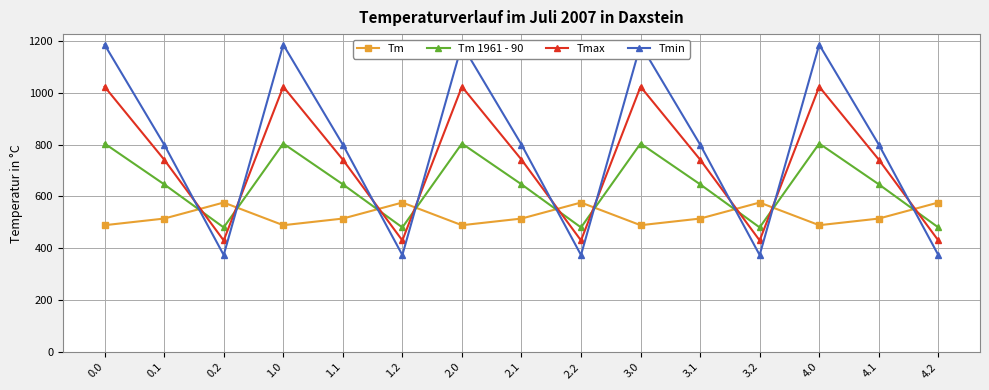

Rank the series by their average value, from lowest to highest.

Tm, Tm 1961 - 90, Tmax, Tmin